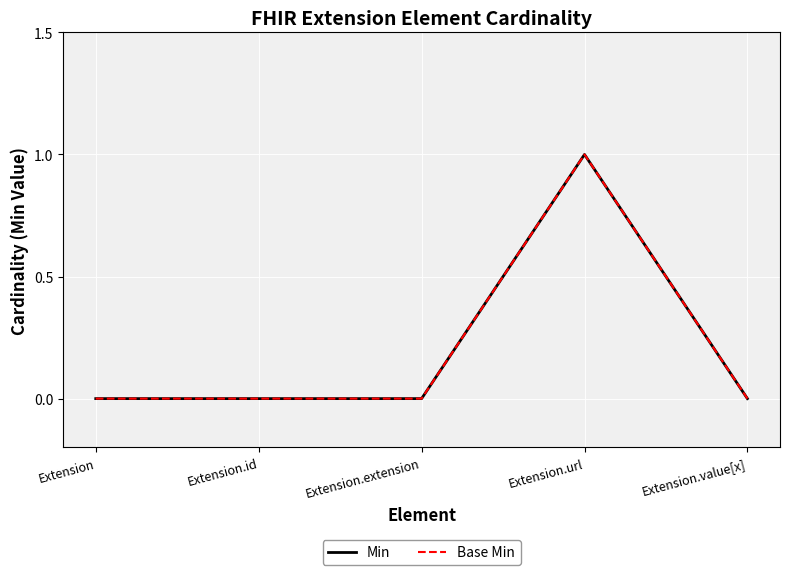

Does the chart display data point markers on the line(s)?

No